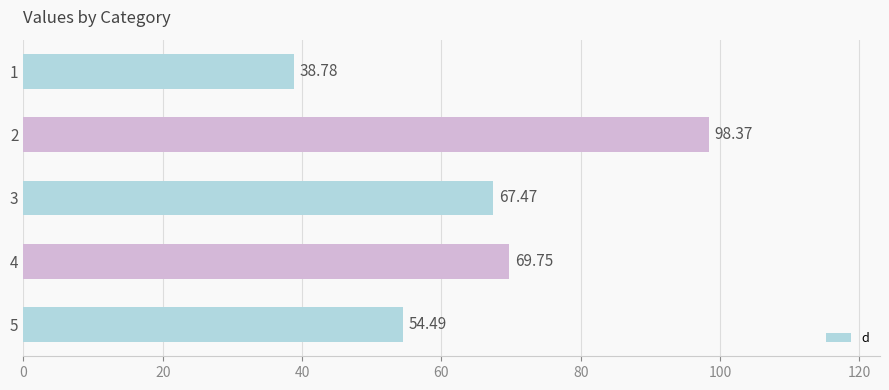

What is the average value?

65.8